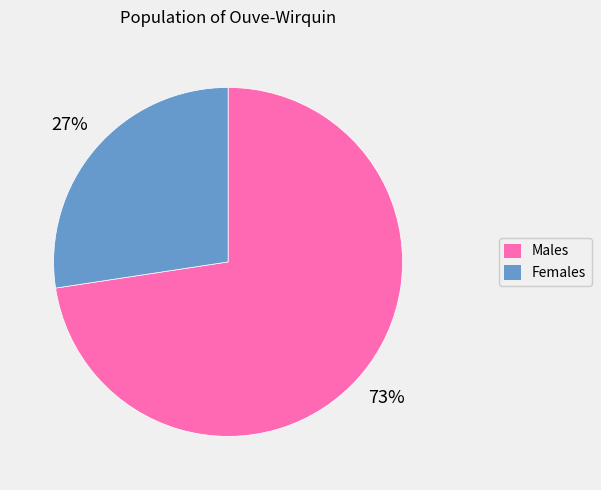

What is the ratio of the value at Males to the value at Females?

2.7